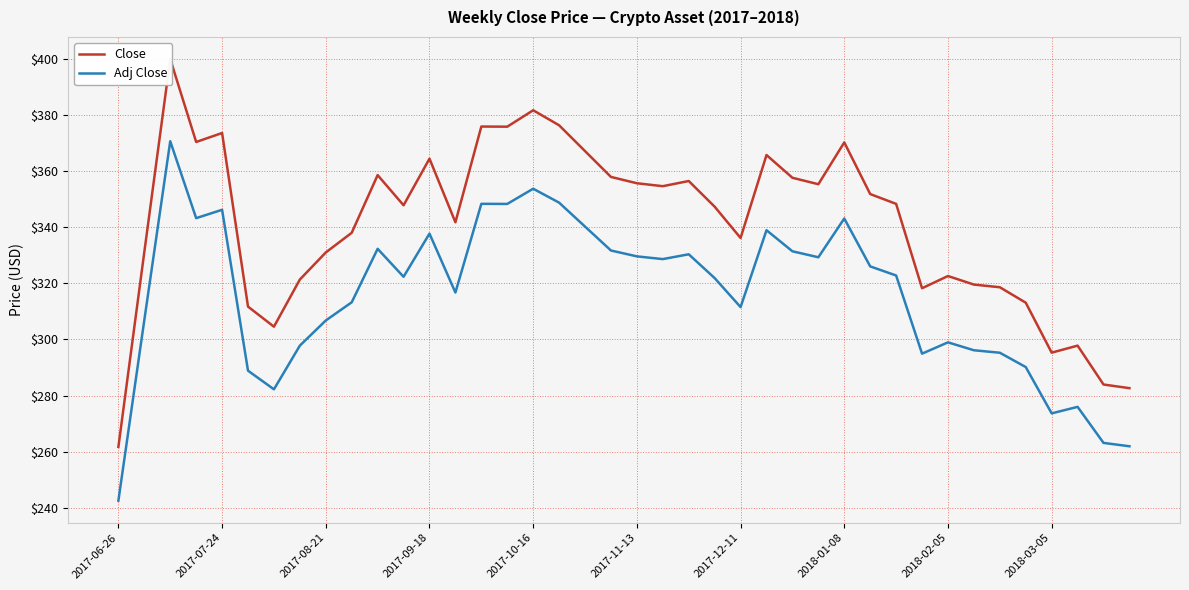

What is the value of the Adj Close point at the 6th from the left?

288.9